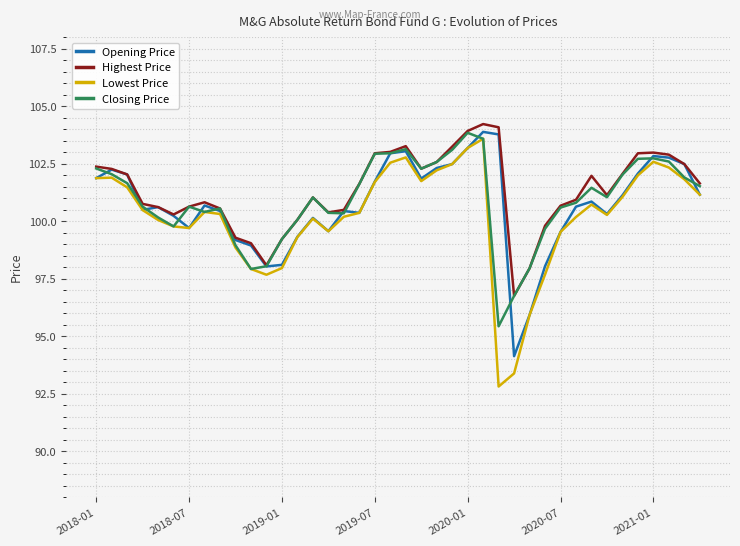

What is the lowest value of the Opening Price series?

94.1